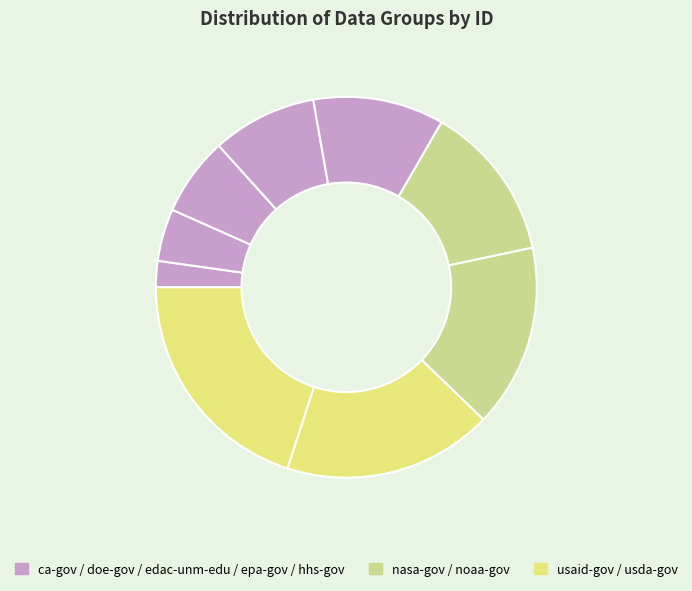

How many slices are in this pie chart?

9